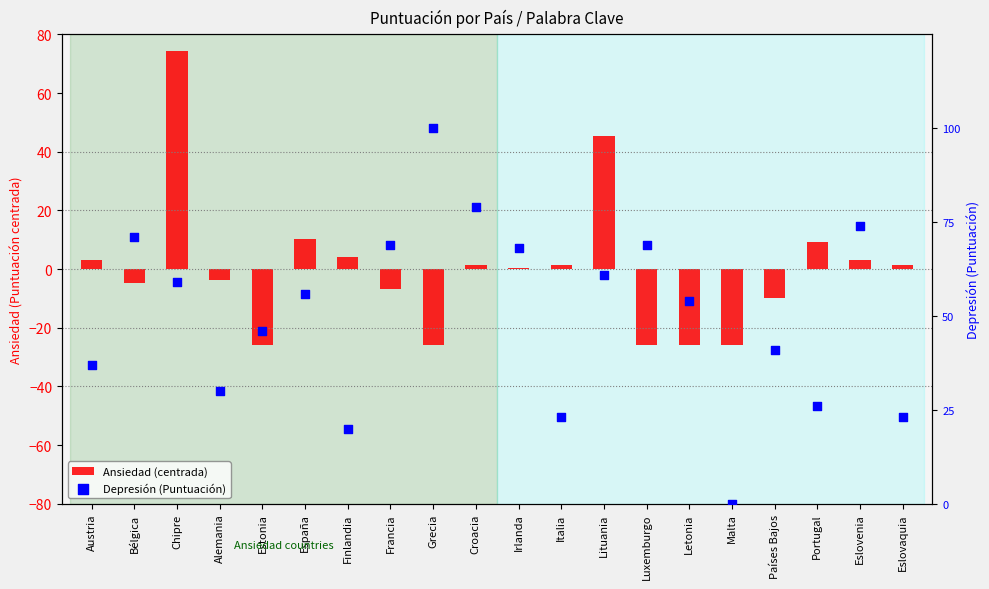

Which series contains the lowest Y value?

Ansiedad (centrada)